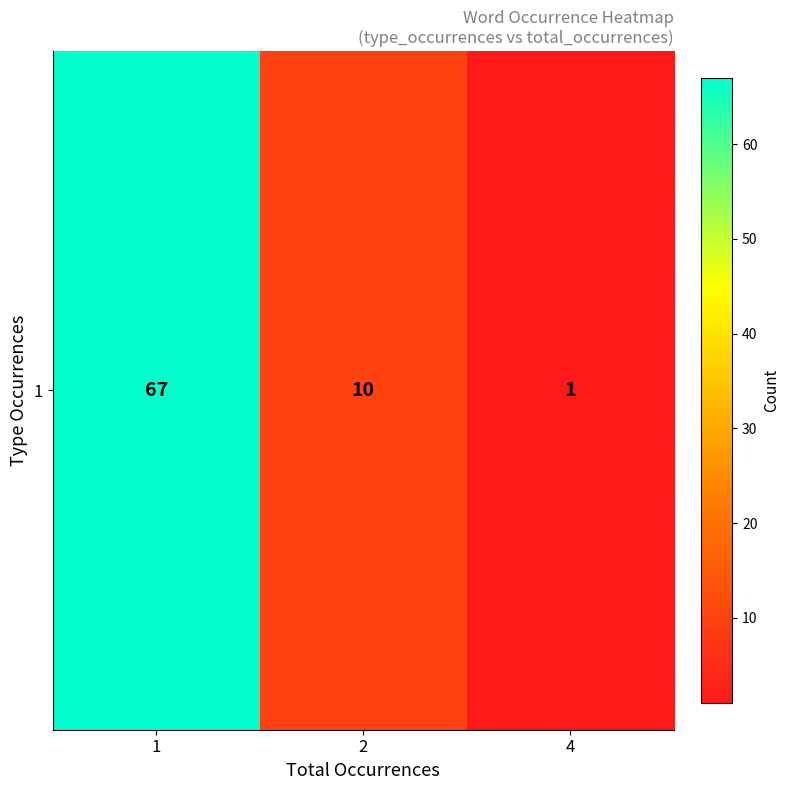

The value at 1 is 67. True or false?

True